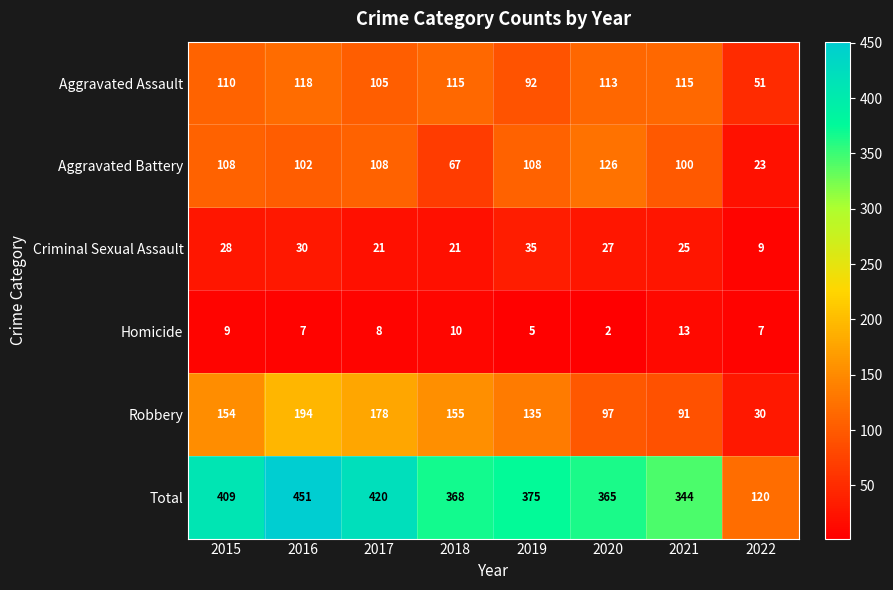

How many data points does each series have?

8